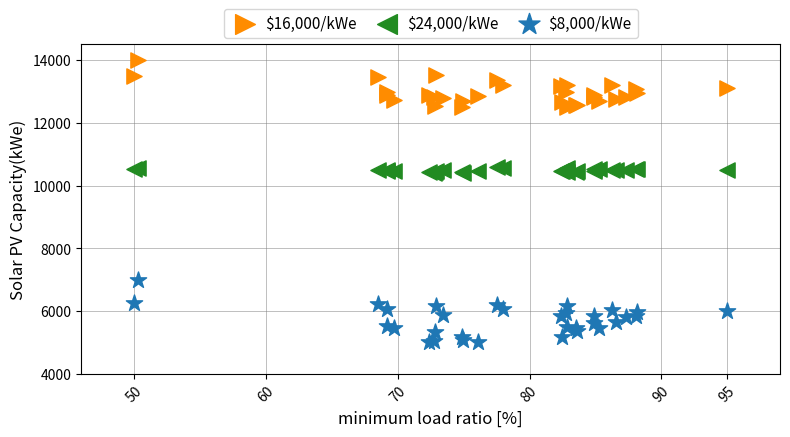

Which series has the largest Y range (max minus min)?

$8,000/kWe